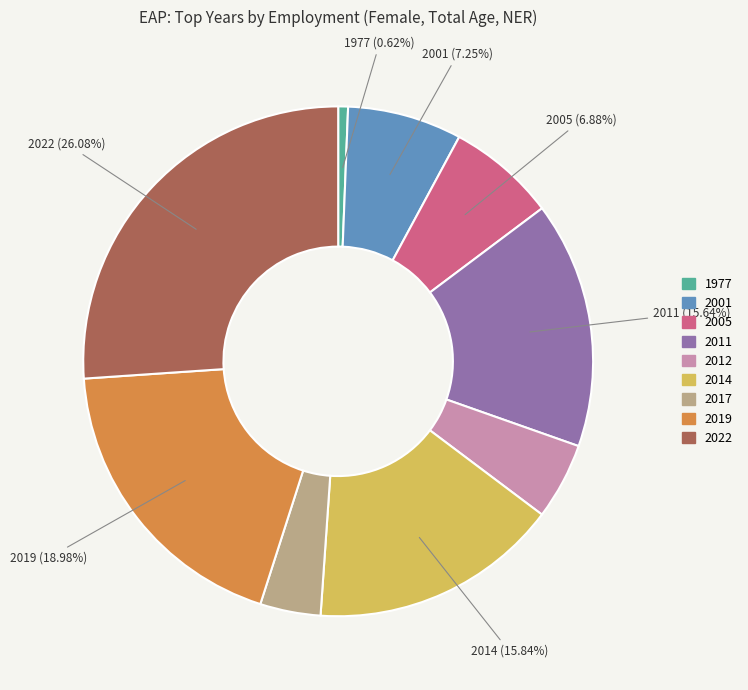

Is it true that 2022 is 20% of the pie?

False